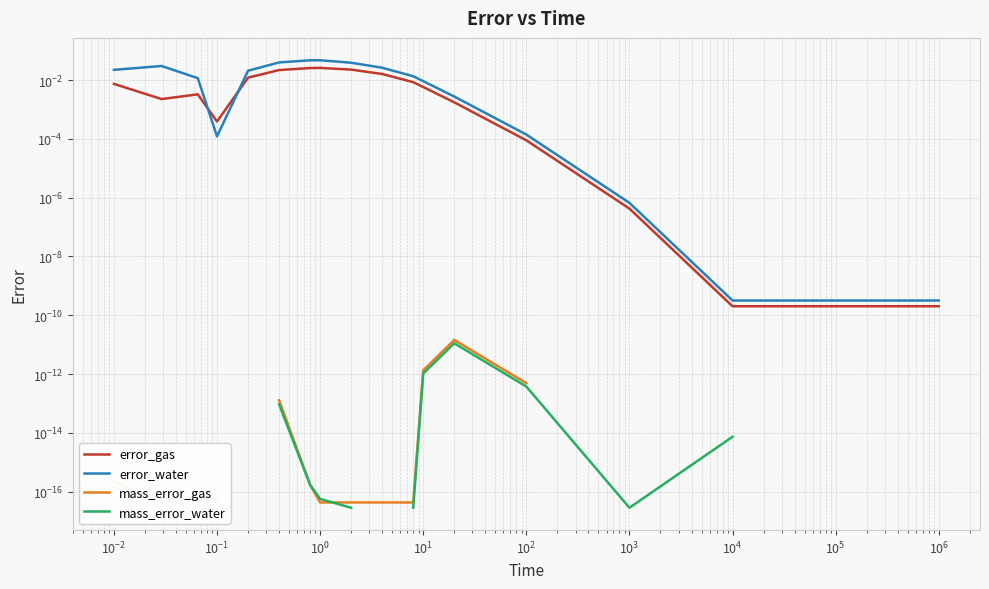

Which series changed the most between $\mathdefault{10^{4}}$ and 14?

error_water